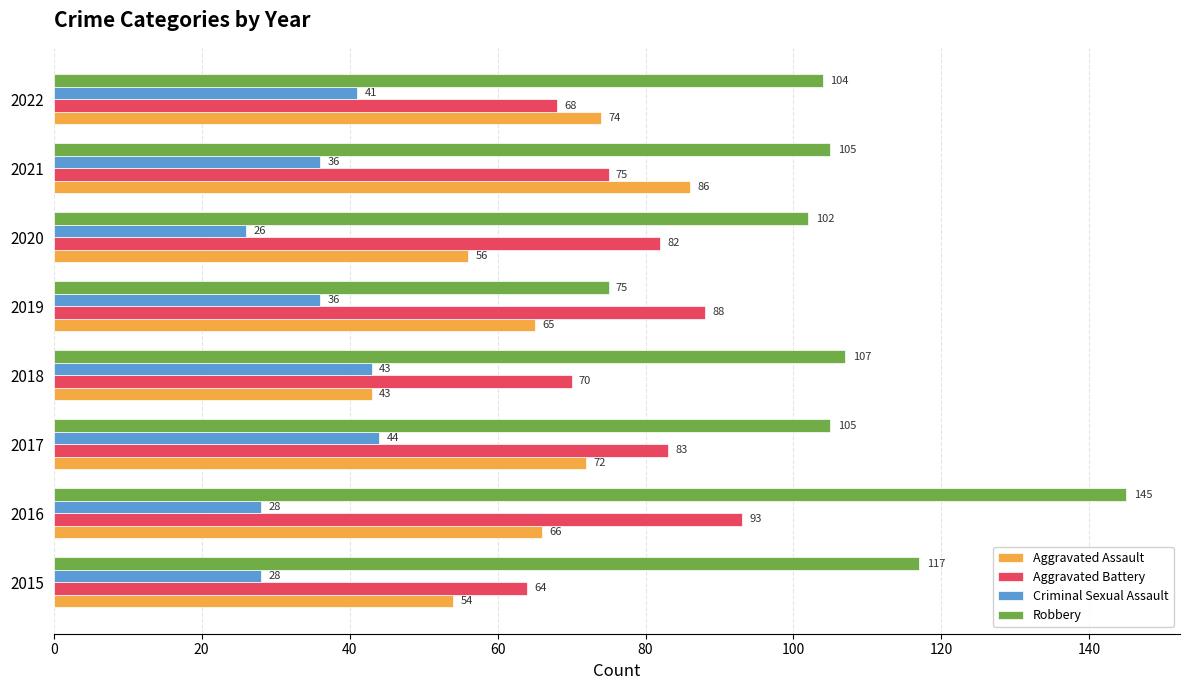

What is the lowest value of the Aggravated Battery series?

64